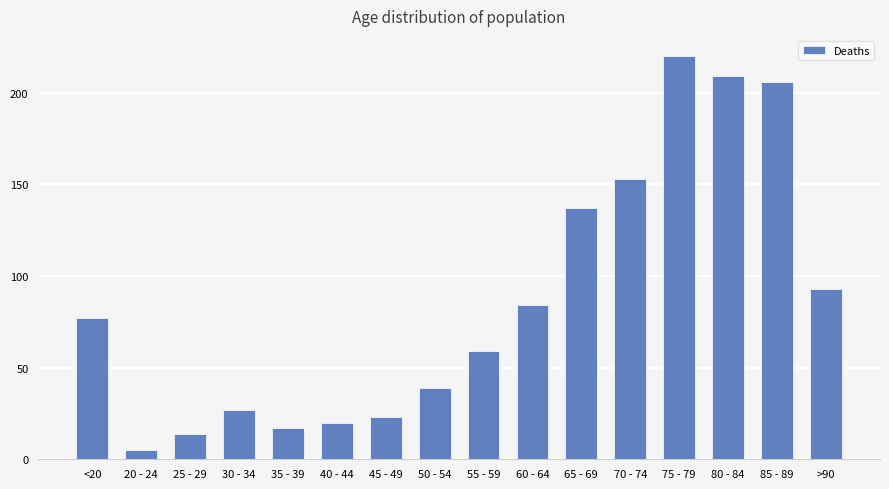

What is the sum of the values at 55 - 59 and 25 - 29?

73